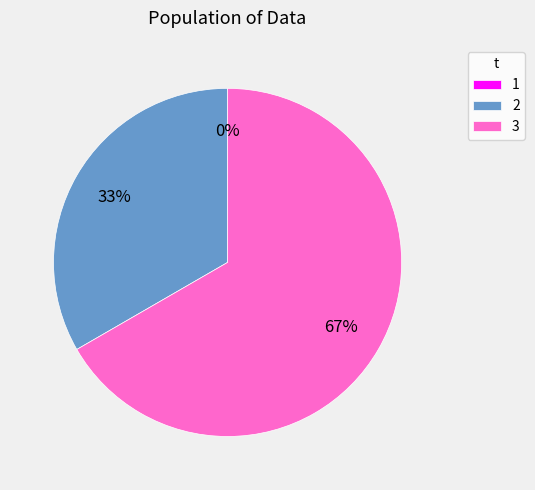

To the nearest percent, what is the difference between the 1 and 3 slice percentages?

67%